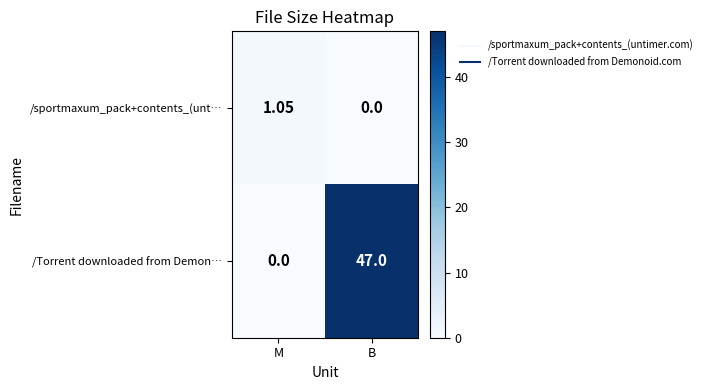

Is the value of /Torrent downloaded from Demon… at B greater than the value of /sportmaxum_pack+contents_(unt… at B?

Yes